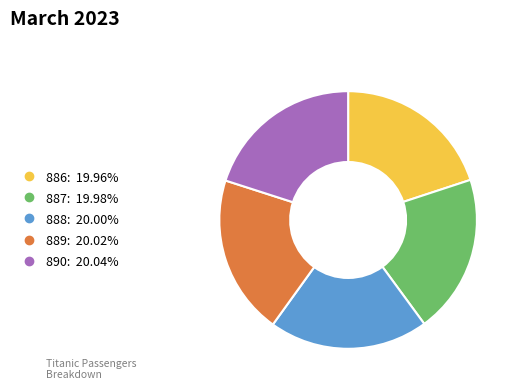

What is the ratio of the value at 890 to the value at 888?

1.0